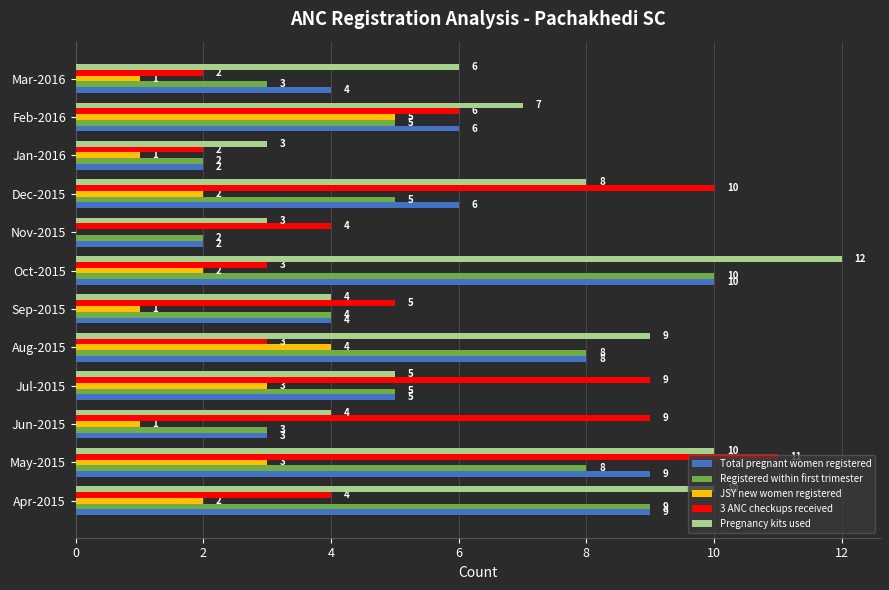

Between Aug-2015 and Sep-2015, which series saw the biggest shift?

Pregnancy kits used